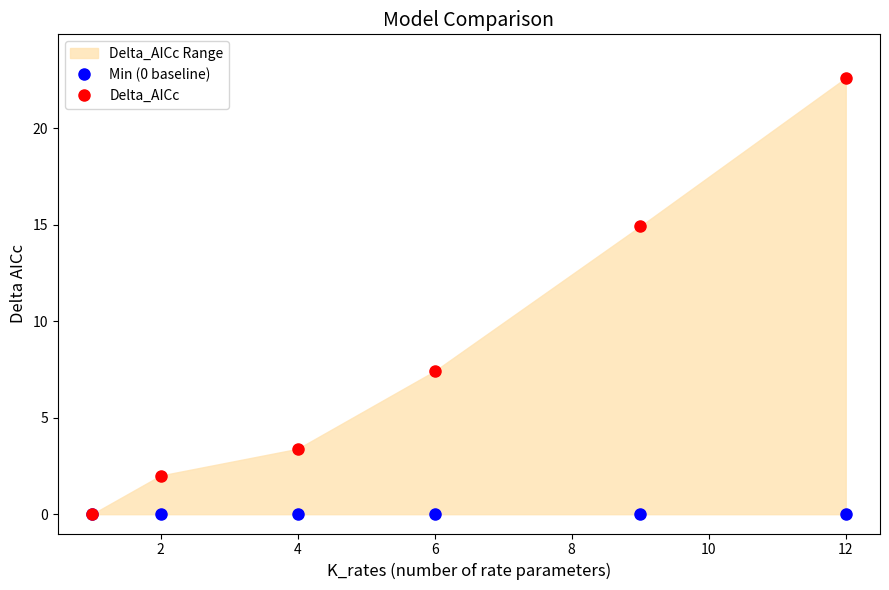

True or false: Min (0 baseline) and Delta_AICc intersect in this chart.

False